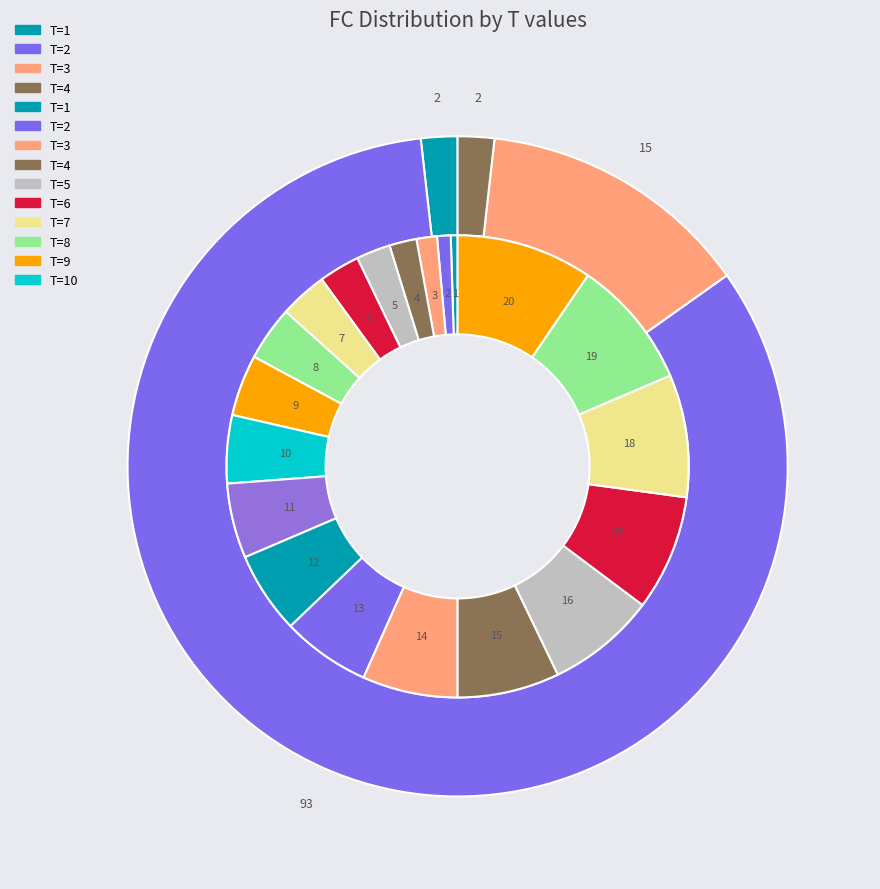

How many slices are in this pie chart?

20